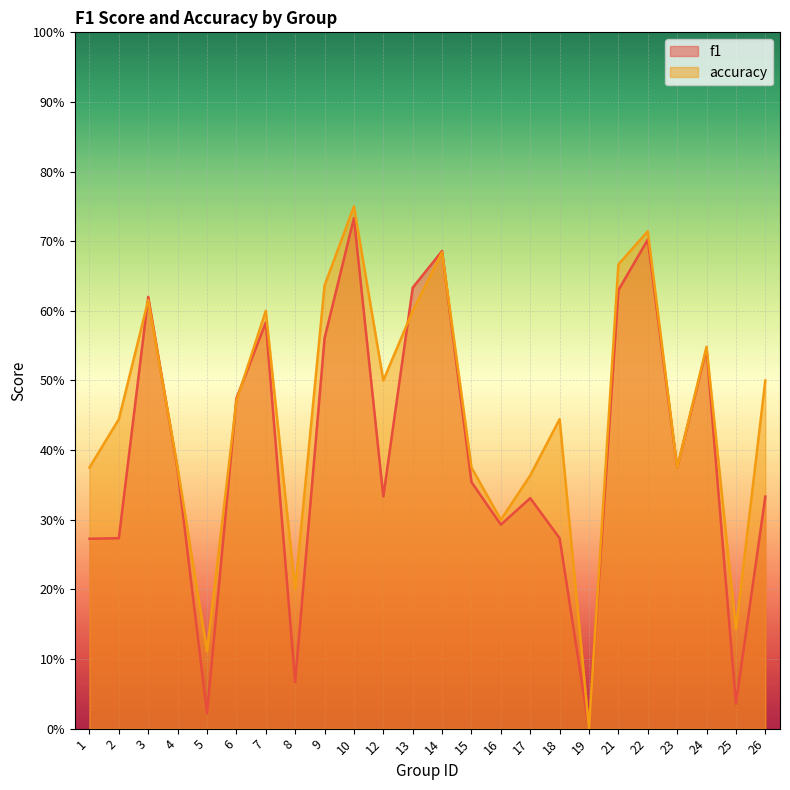

True or false: f1 has a value of 0.3 at 26.

True